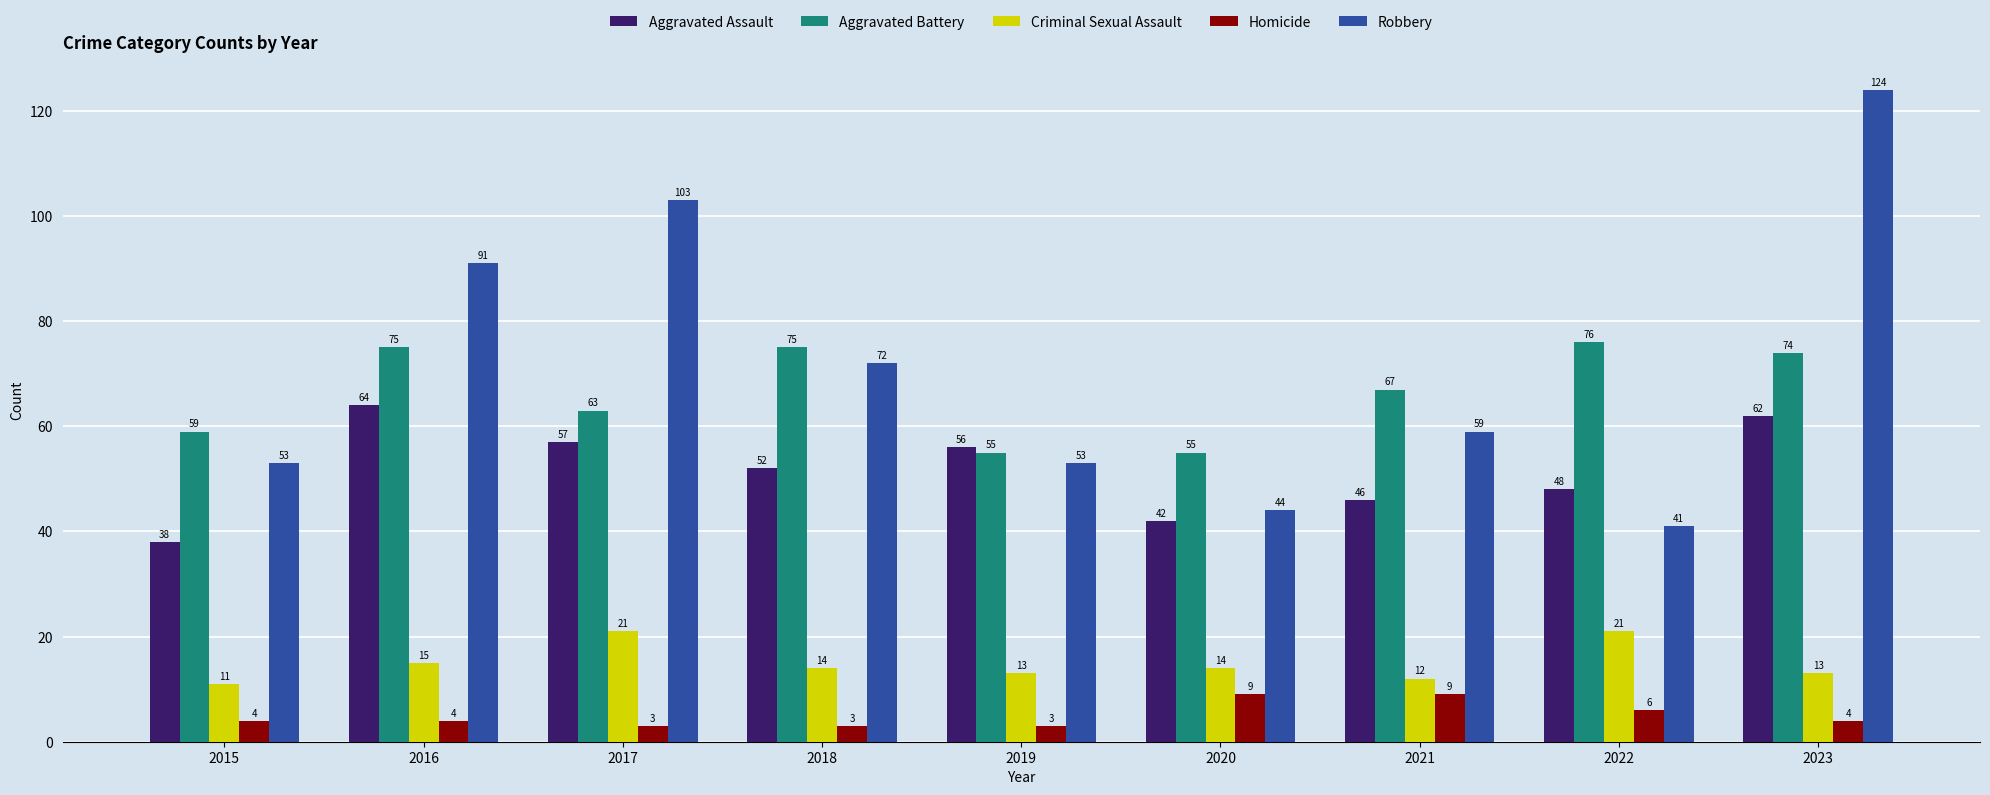

What is the value of the Robbery bar at the 6th from the left?

44